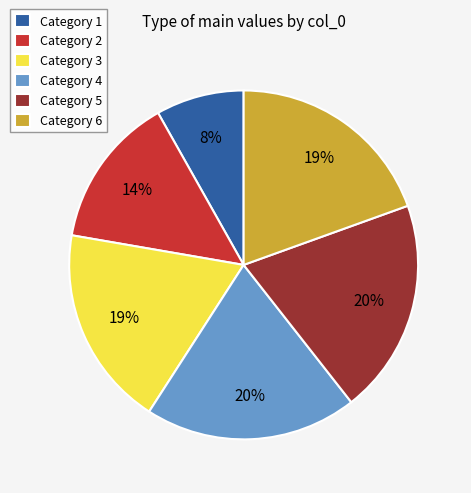

Is it true that Category 1 is 8% of the pie?

True